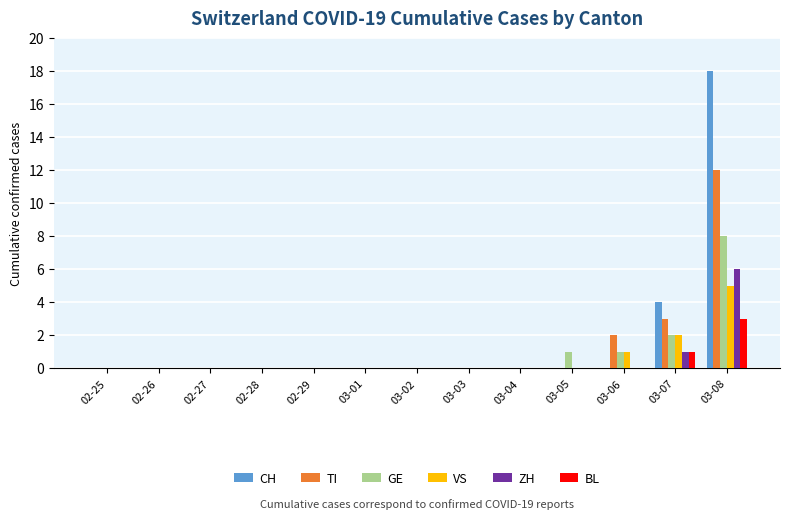

Where is CH nearest to the value 9?

03-07